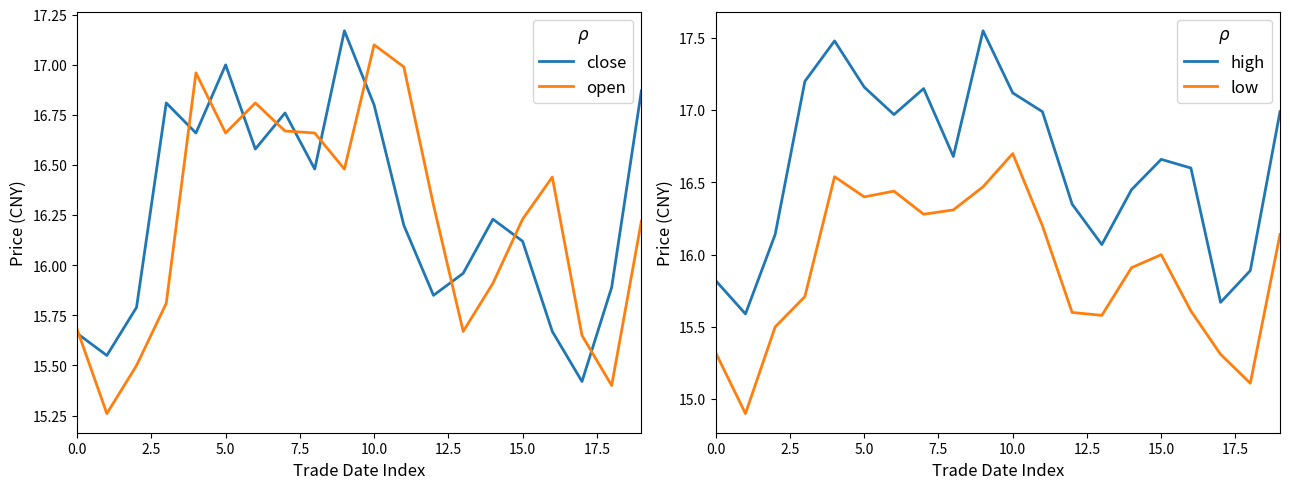

What is the highest value of the close series?

17.2